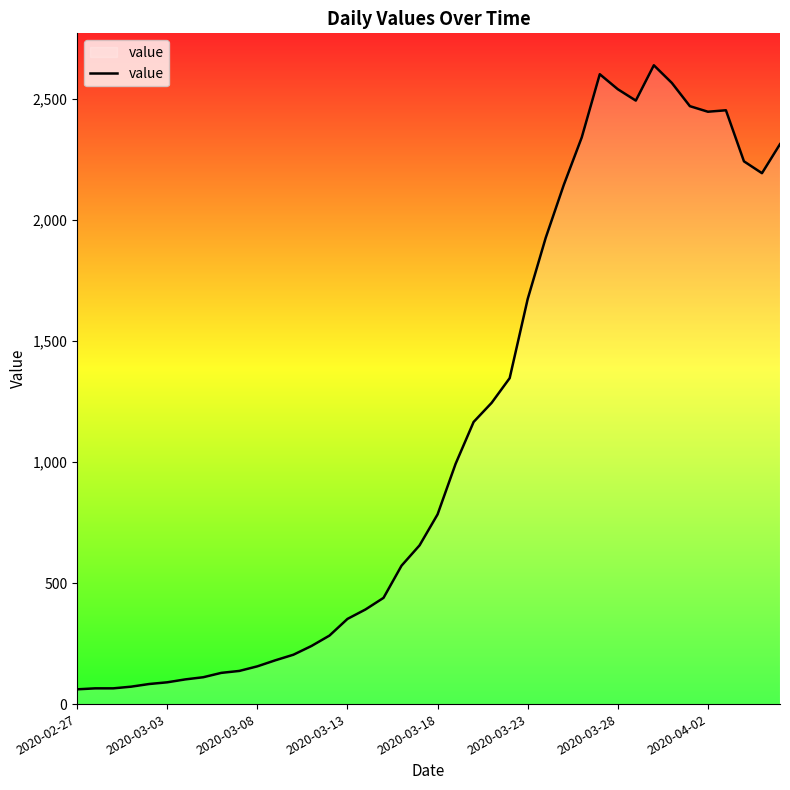

What is the minimum value shown in the chart?

61